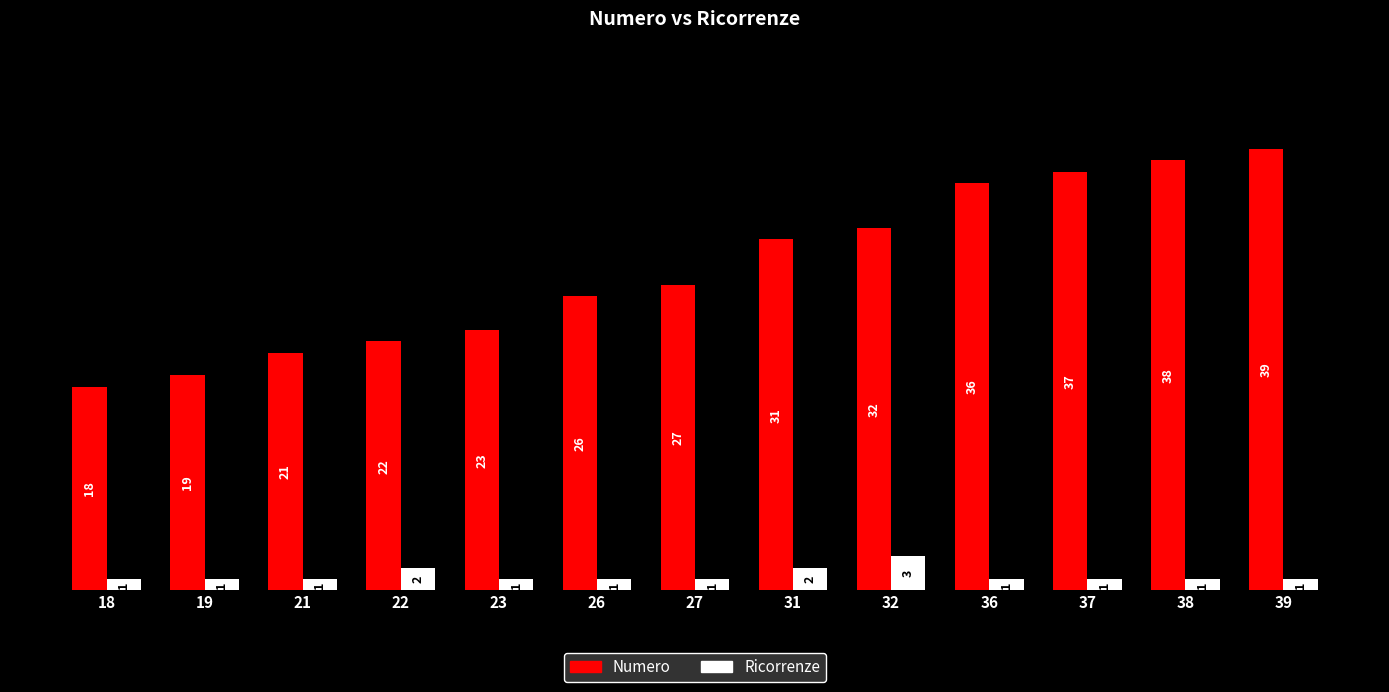

List the series in order of their peak value, highest first.

Numero, Ricorrenze